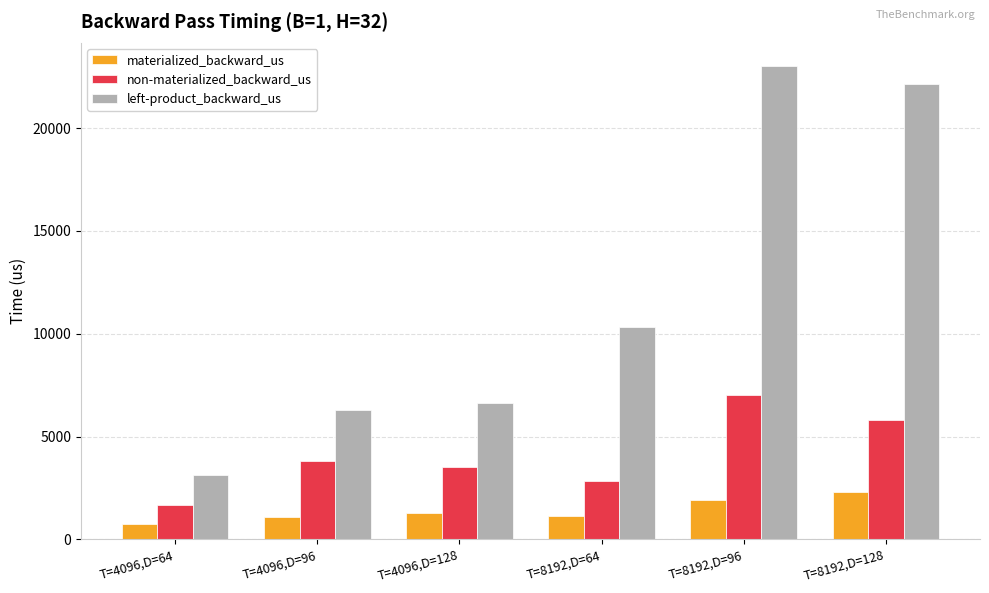

What is the sum of all left-product_backward_us values?

71523.9